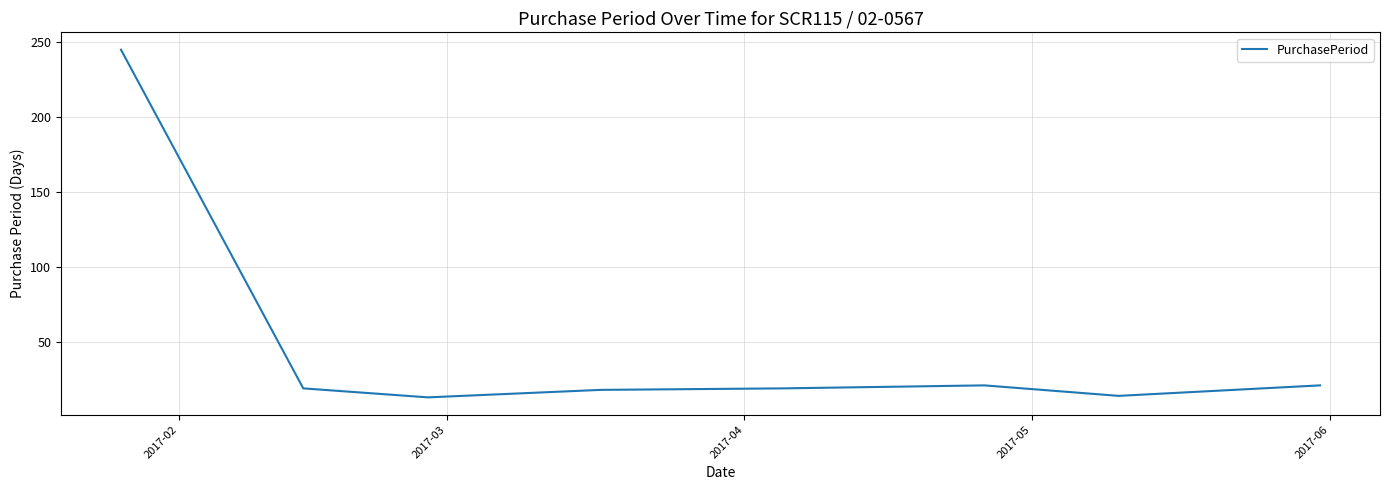

What is the sum of all values?

370